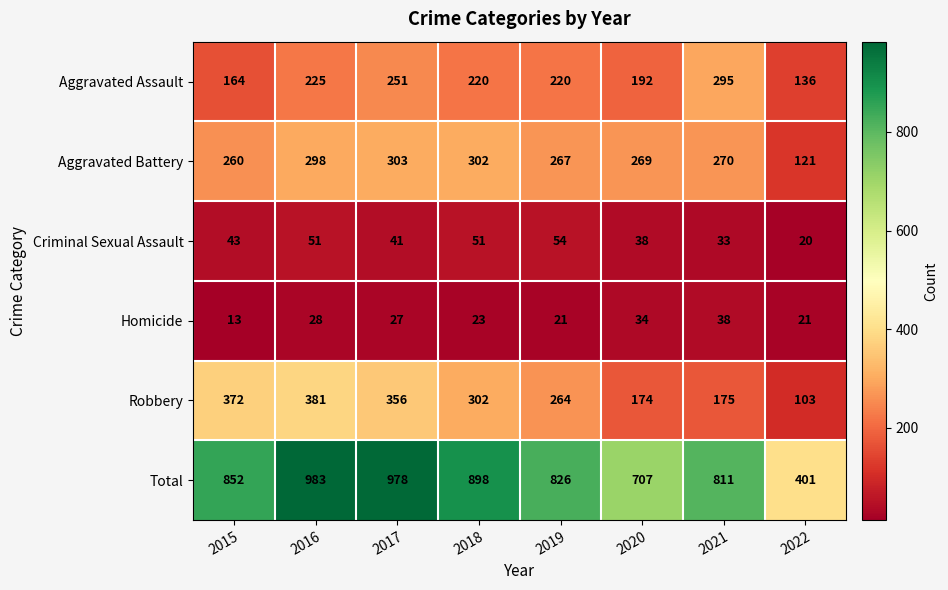

Where is Aggravated Battery nearest to the value 212?

2015